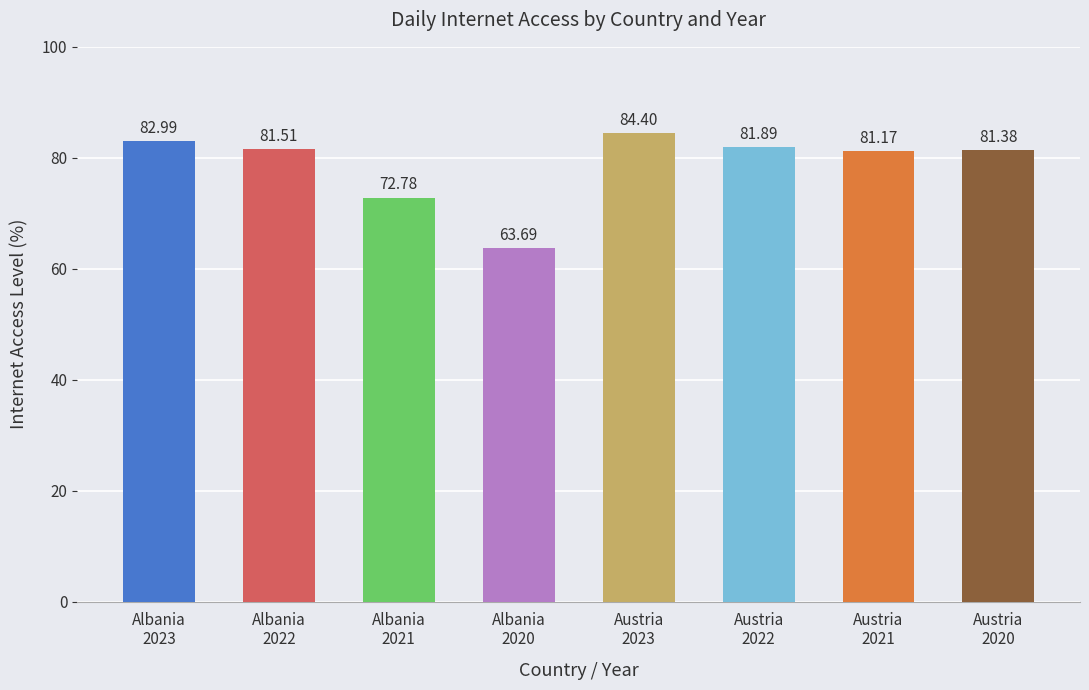

What position from the right is Austria 2023?

4